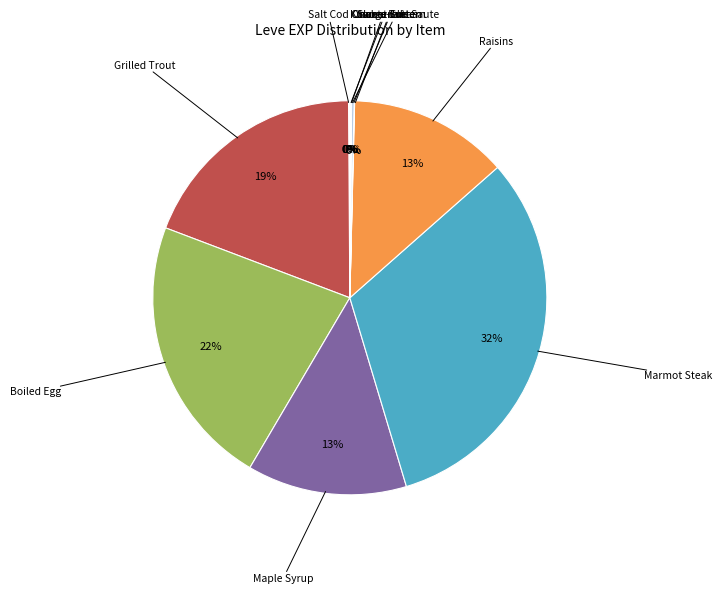

The Maple Syrup slice represents 24% of the pie. True or false?

False